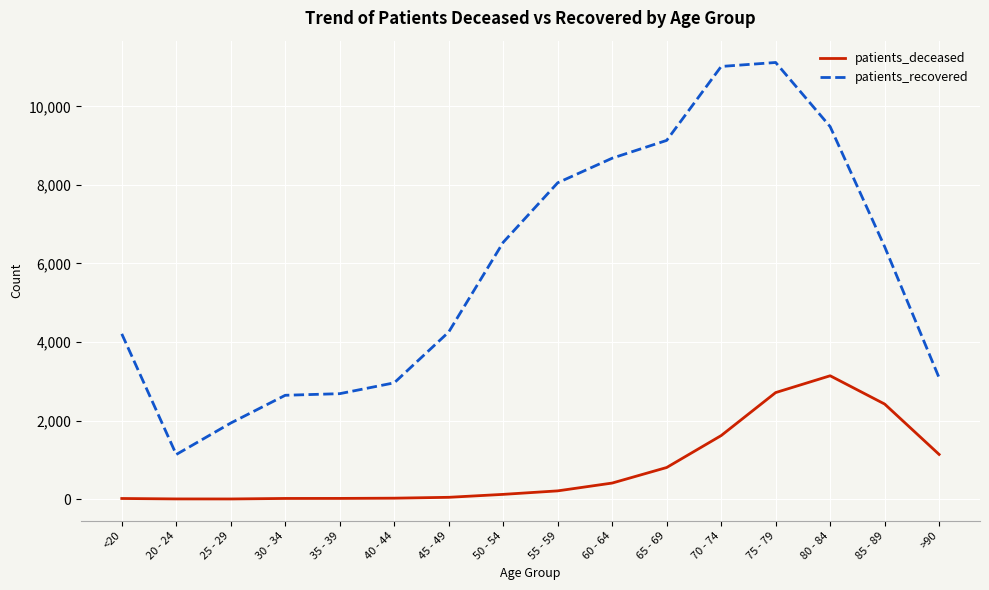

True or false: patients_deceased and patients_recovered intersect in this chart.

False